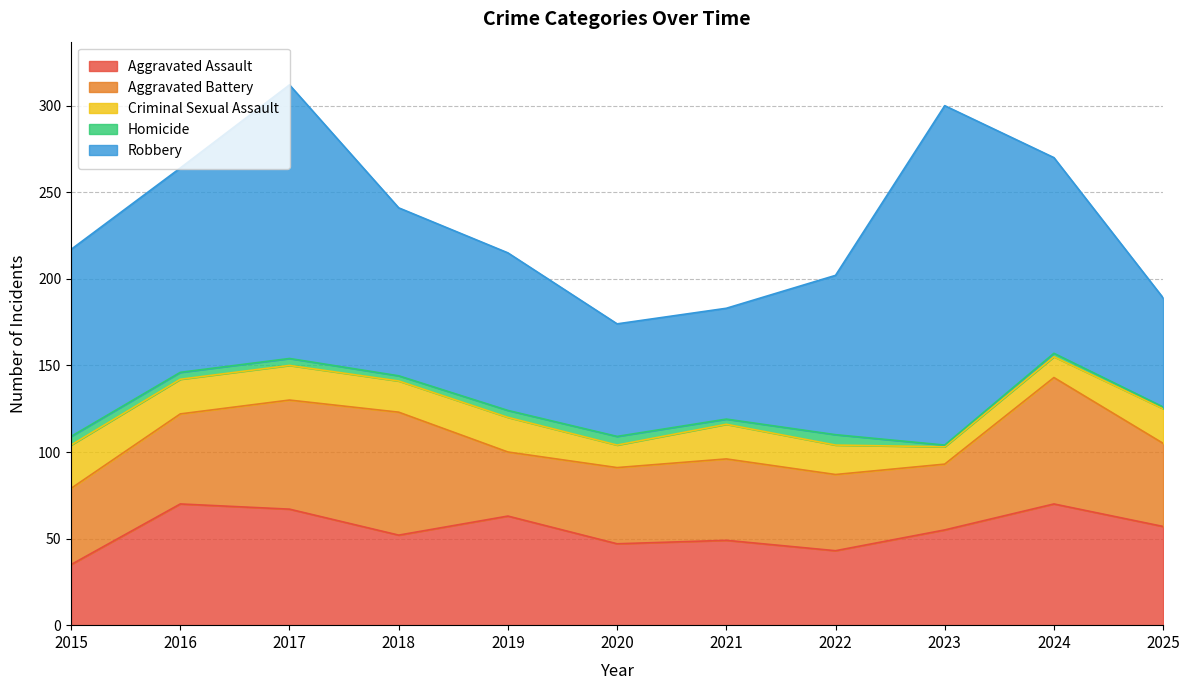

True or false: Homicide has more than 2 interior local peaks.

True